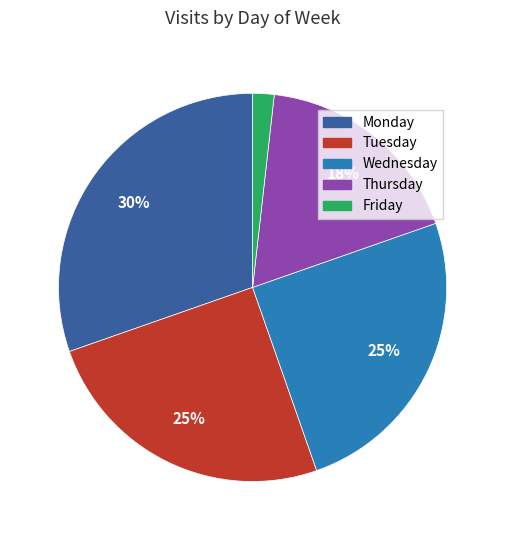

What is the largest slice in the pie chart?

Monday